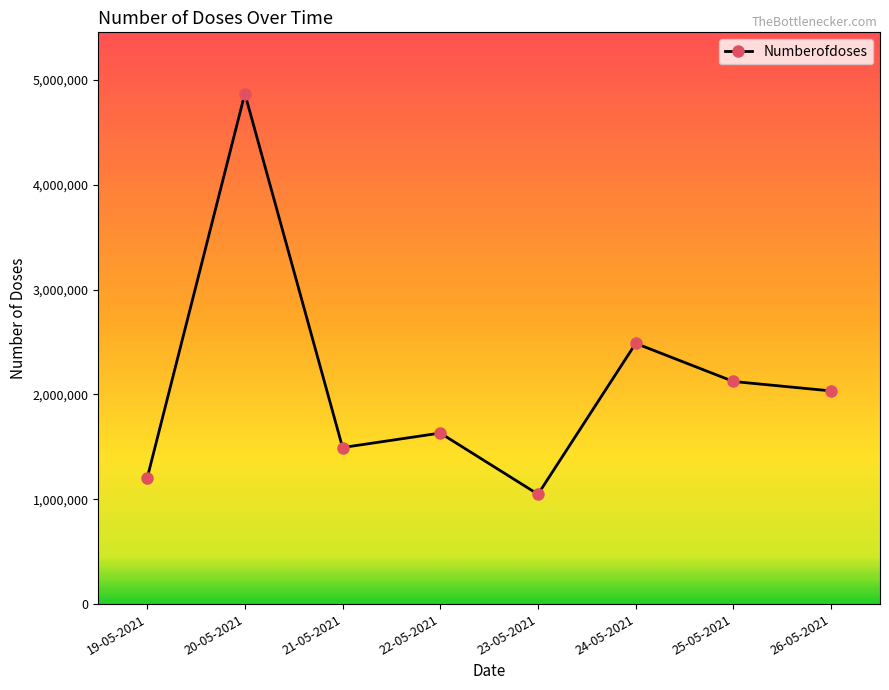

Reading right to left, what are all the values shown in this chart?

26-05-2021=2033418	25-05-2021=2123457	24-05-2021=2487037	23-05-2021=1047778	22-05-2021=1631365	21-05-2021=1493396	20-05-2021=4869711	19-05-2021=1200490